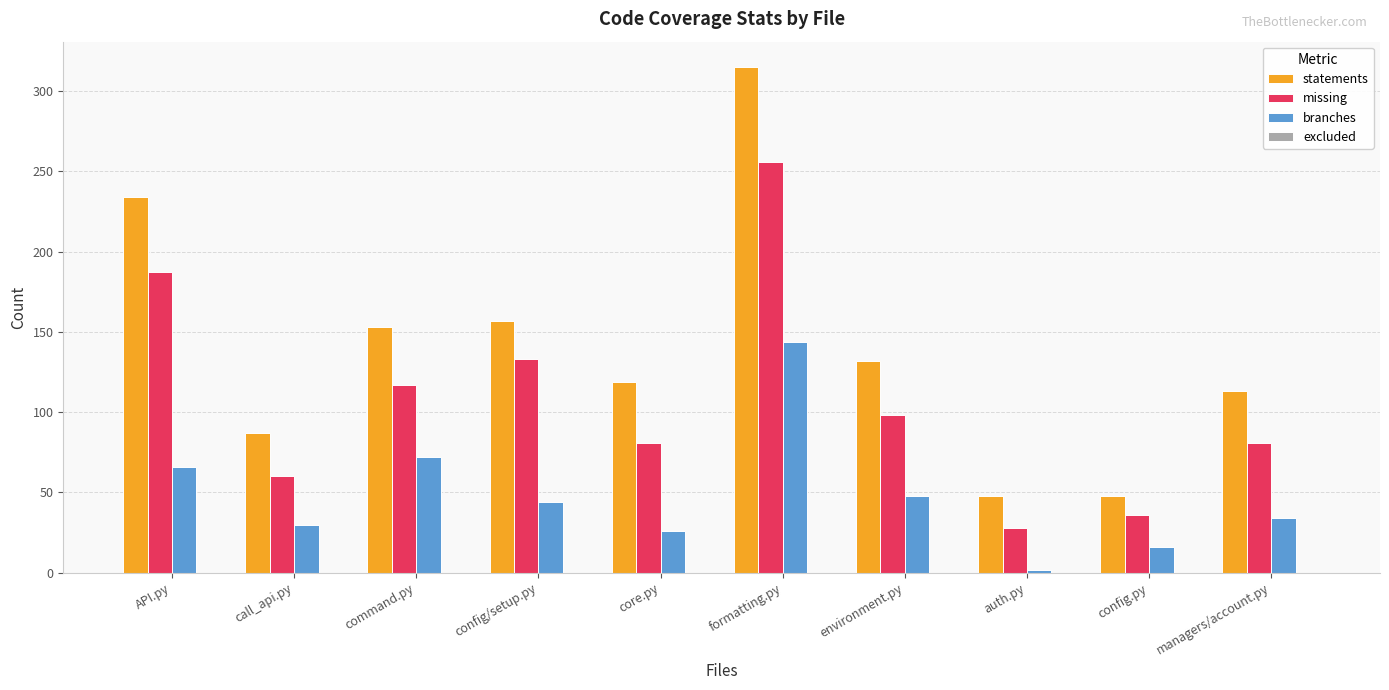

Reading left to right, extract all data points from this chart.

statements: API.py=234	call_api.py=87	command.py=153	config/setup.py=157	core.py=119	formatting.py=315	environment.py=132	auth.py=48	config.py=48	managers/account.py=113
missing: API.py=187	call_api.py=60	command.py=117	config/setup.py=133	core.py=81	formatting.py=256	environment.py=98	auth.py=28	config.py=36	managers/account.py=81
branches: API.py=66	call_api.py=30	command.py=72	config/setup.py=44	core.py=26	formatting.py=144	environment.py=48	auth.py=2	config.py=16	managers/account.py=34